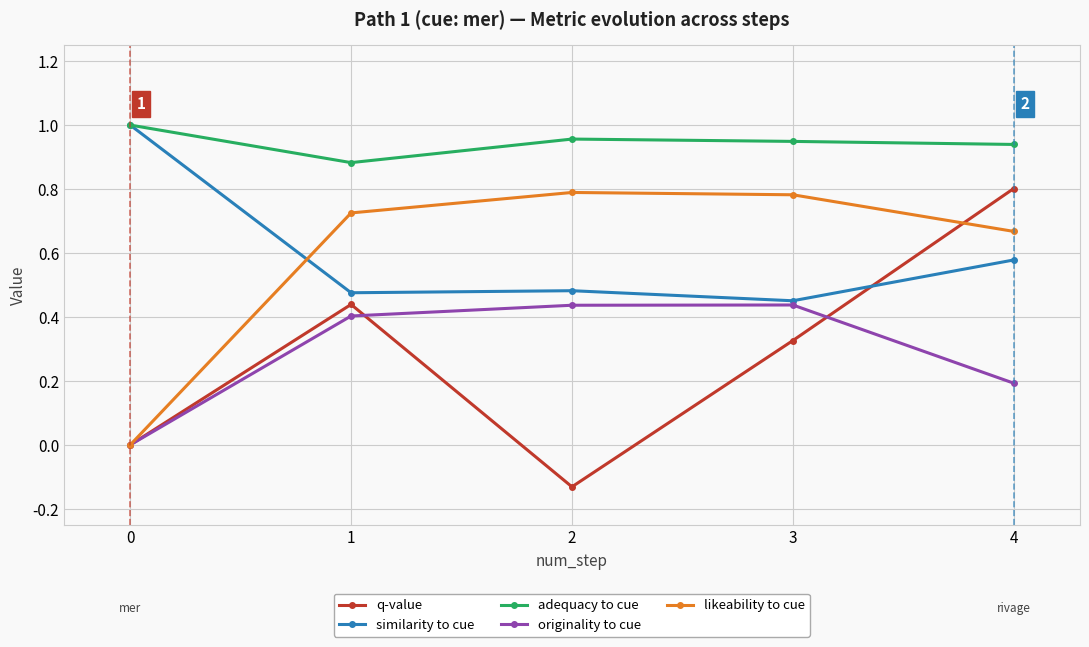

At which category does q-value reach its first local valley?

2